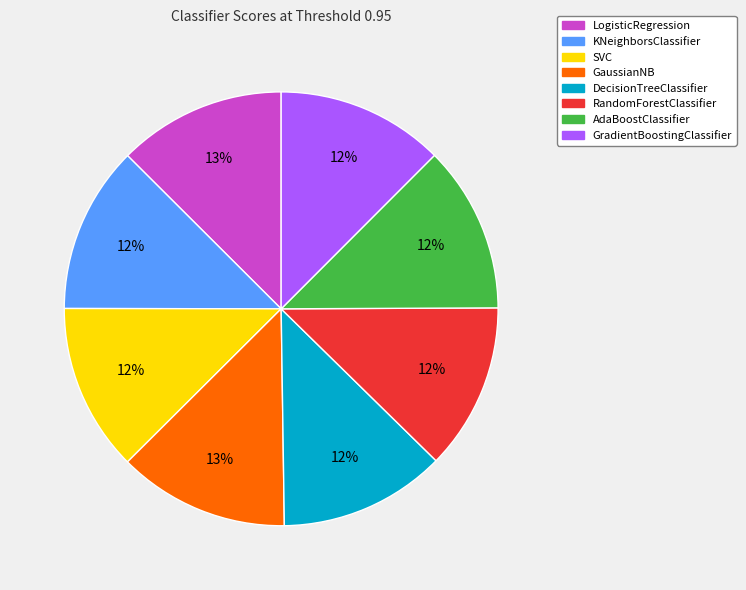

Is it true that KNeighborsClassifier is 3% of the pie?

False